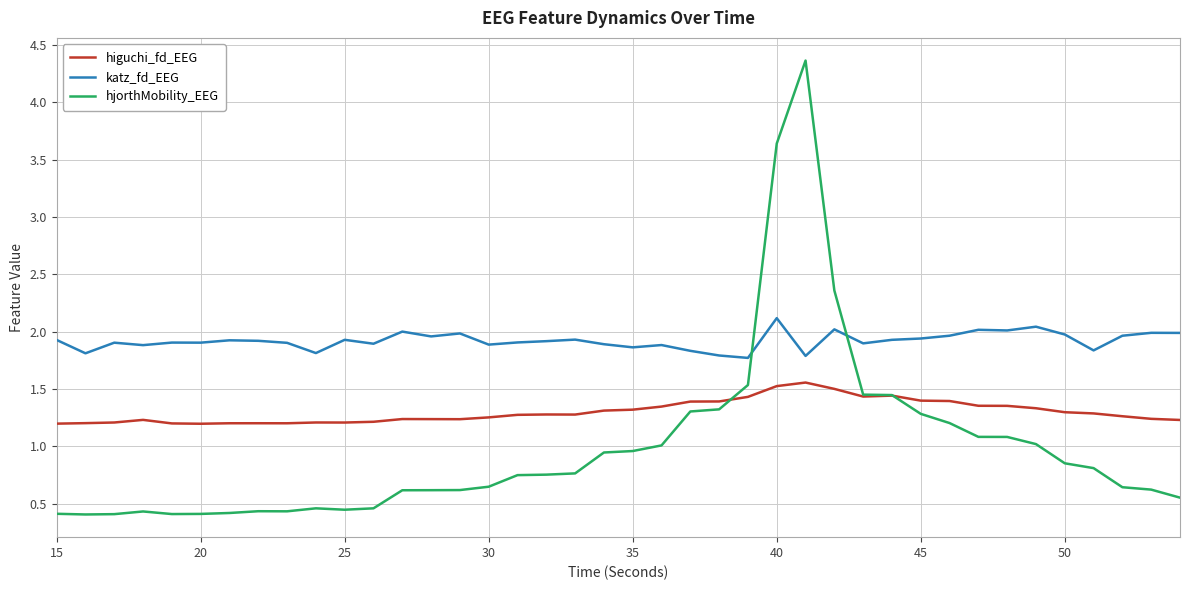

What is the lowest value of the higuchi_fd_EEG series?

1.2